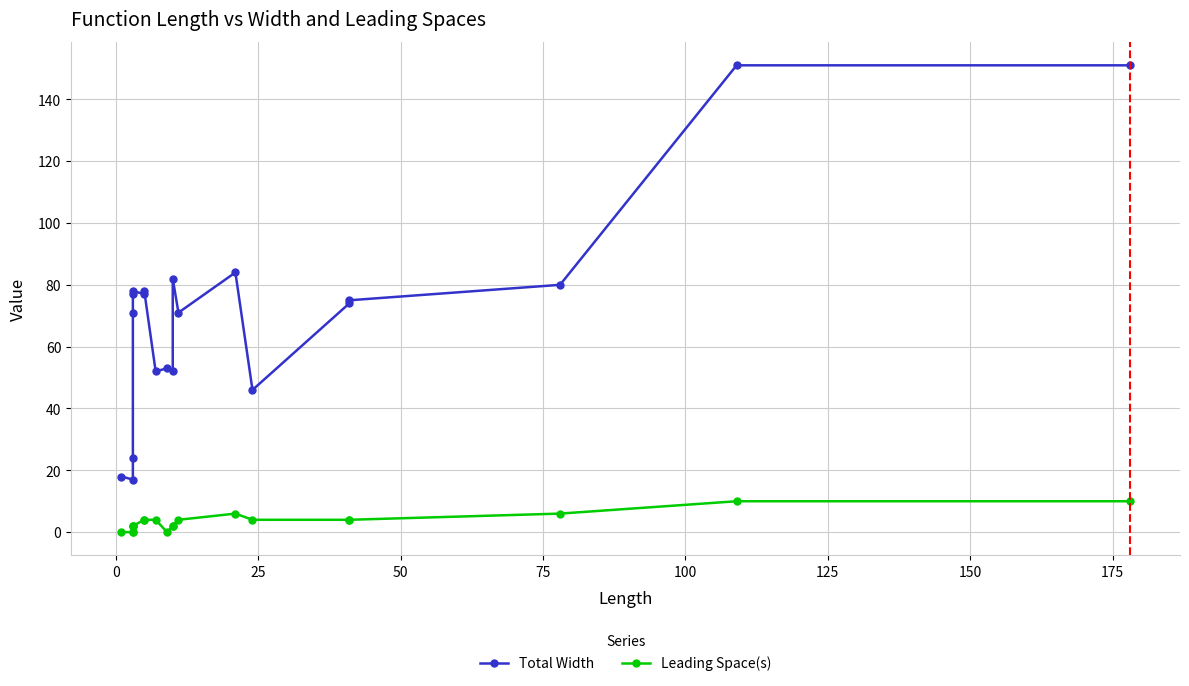

Rank the series at 50 from lowest to highest value.

Leading Space(s), Total Width